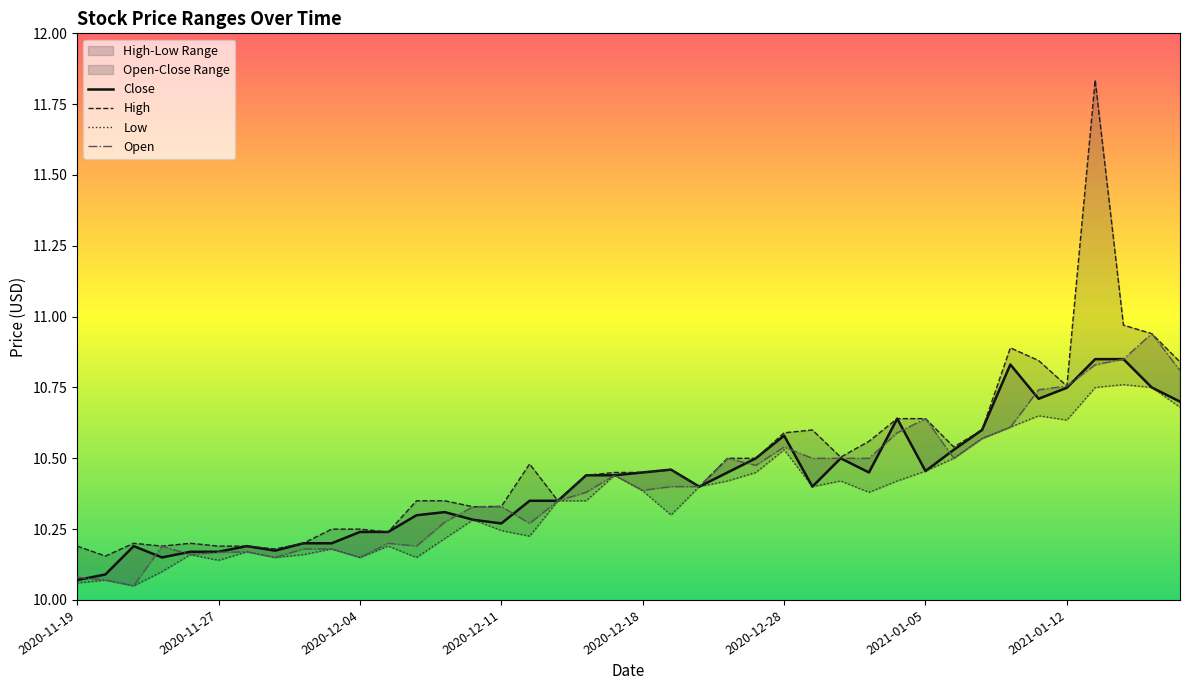

Where is the first local minimum for Low?

2020-11-23